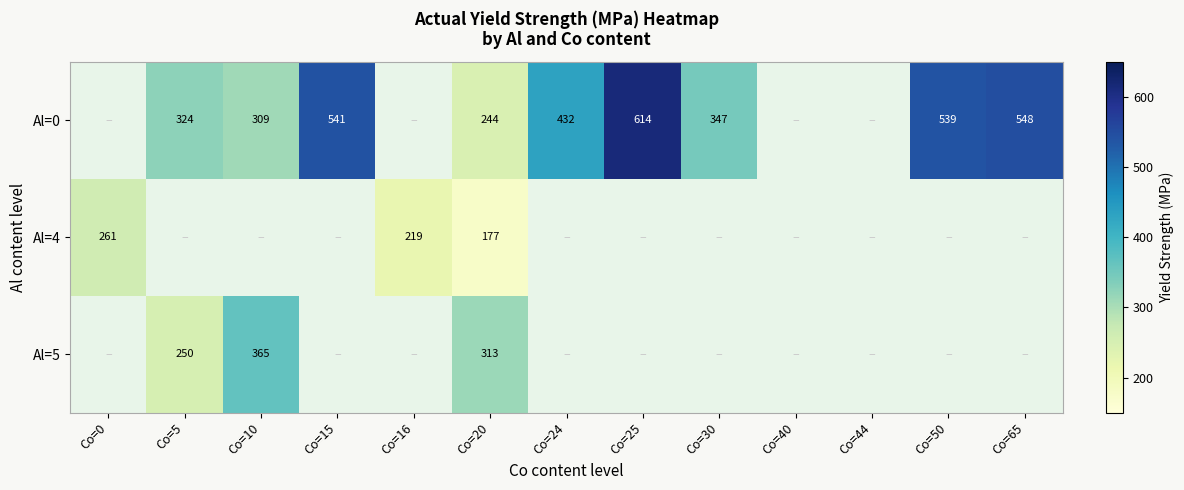

At Co=20, list the series in order from largest to smallest.

Al=5, Al=0, Al=4